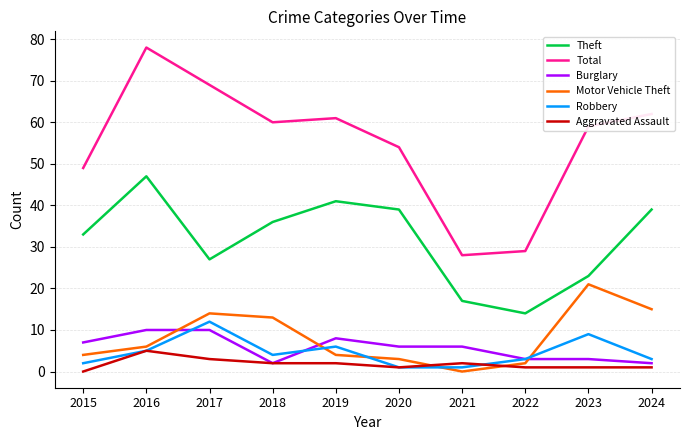

Which series has the largest total across all categories?

Total